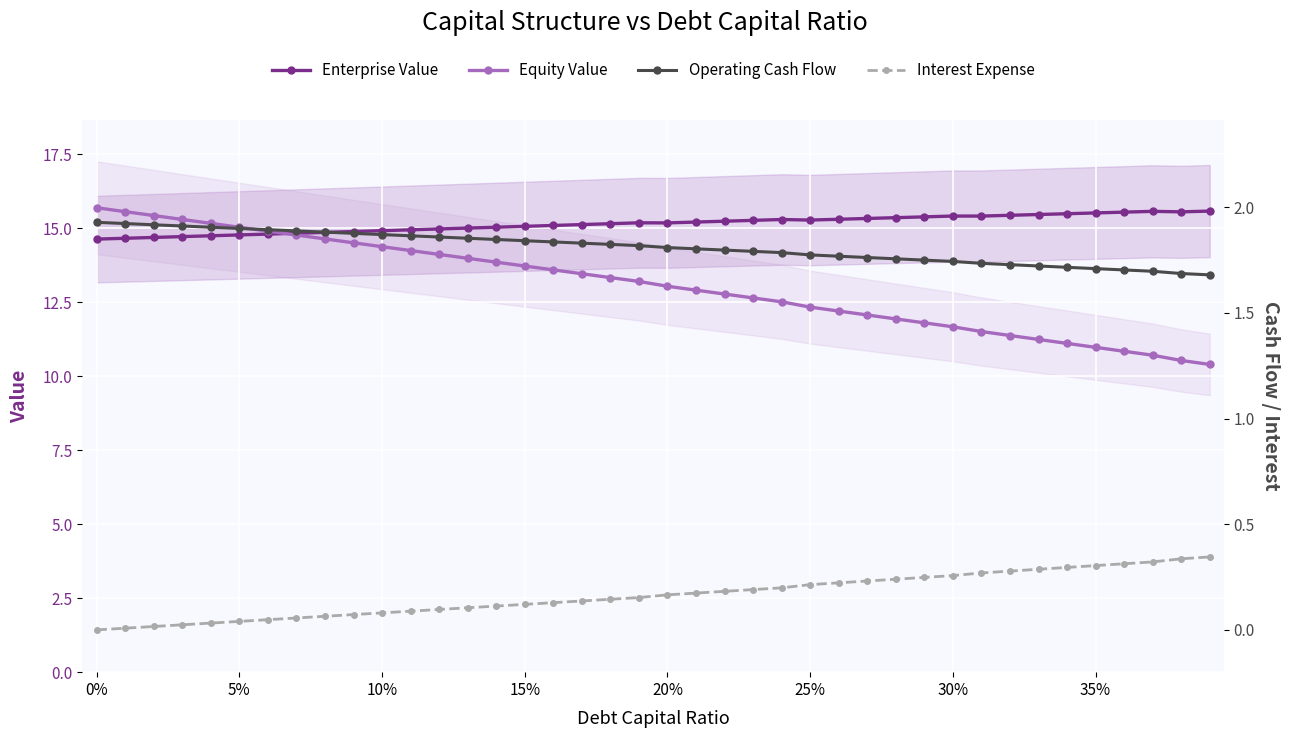

True or false: Enterprise Value has a value of 15.2 at 20%.

True